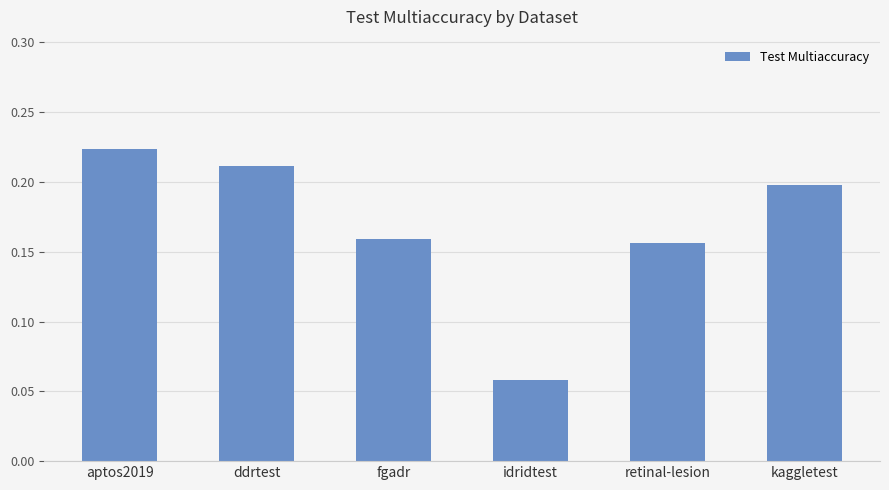

What is the label of the 3rd bar from the left?

fgadr